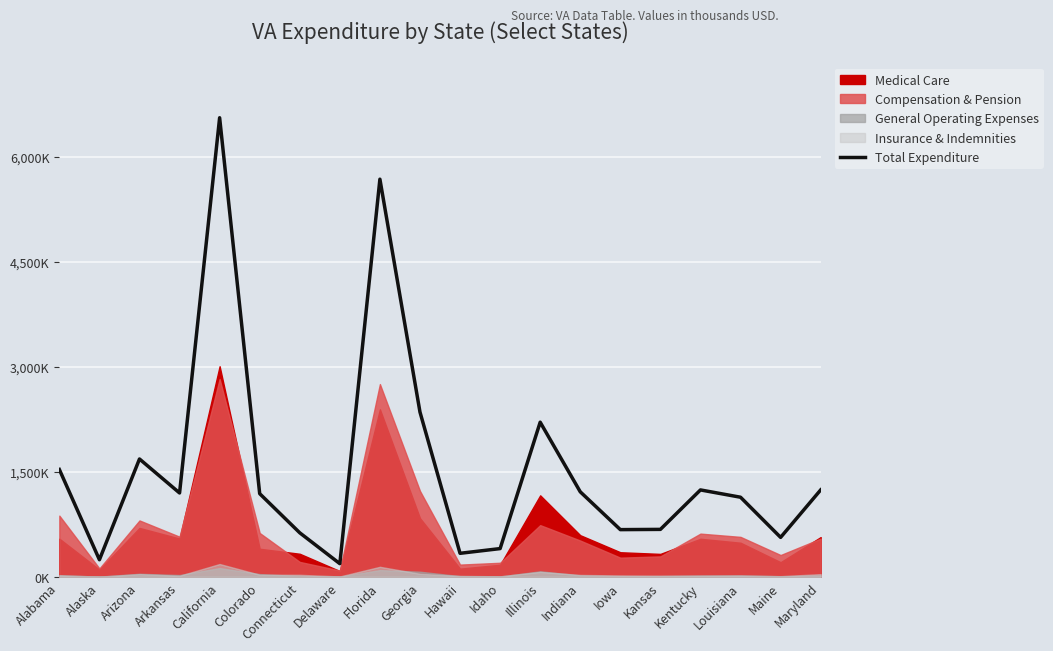

Is it true that the value at Georgia is 902465?

False